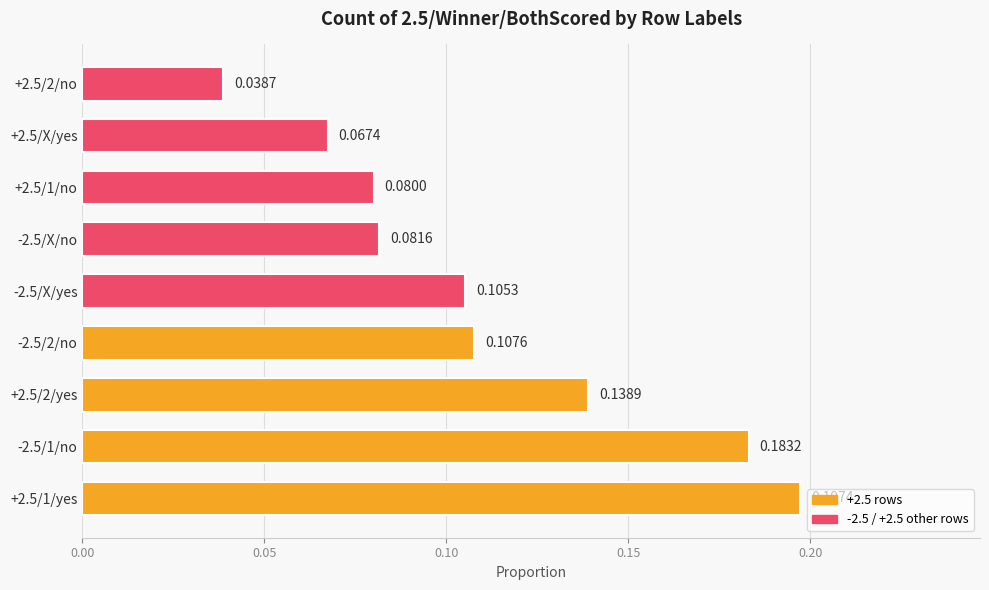

Which has a higher value, +2.5/2/no or +2.5/1/yes?

+2.5/1/yes